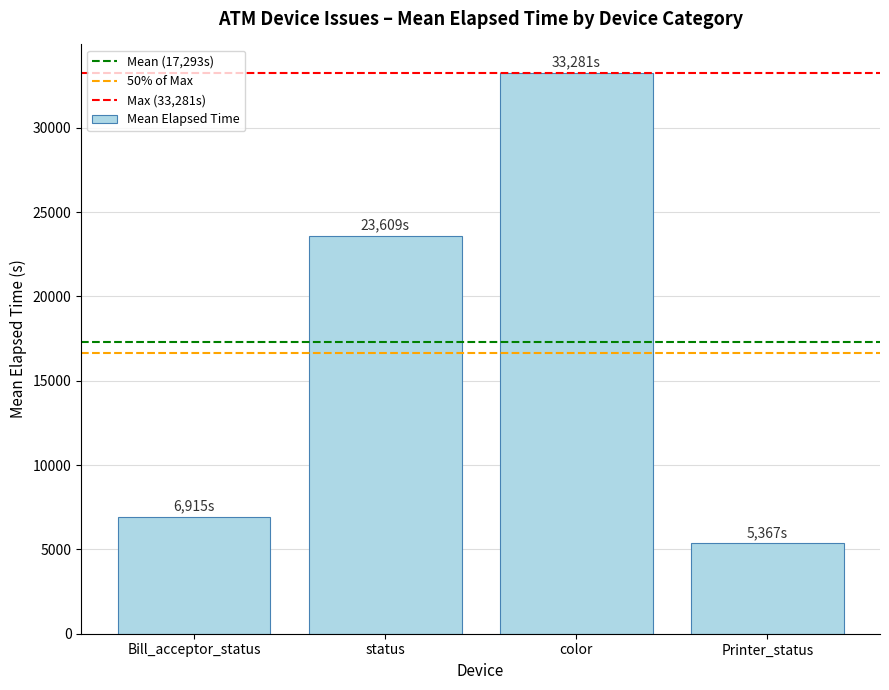

What is the approximate value at Printer_status?

5367.3